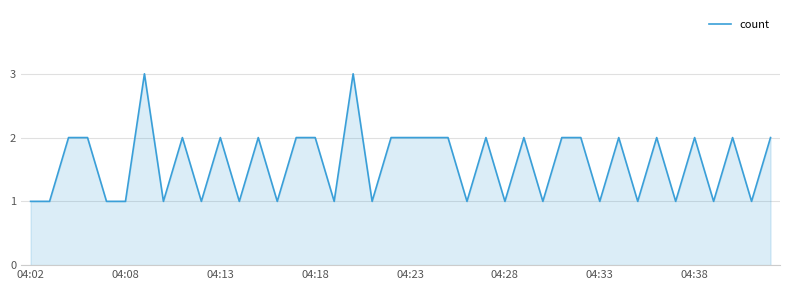

How many values are below 2?

18